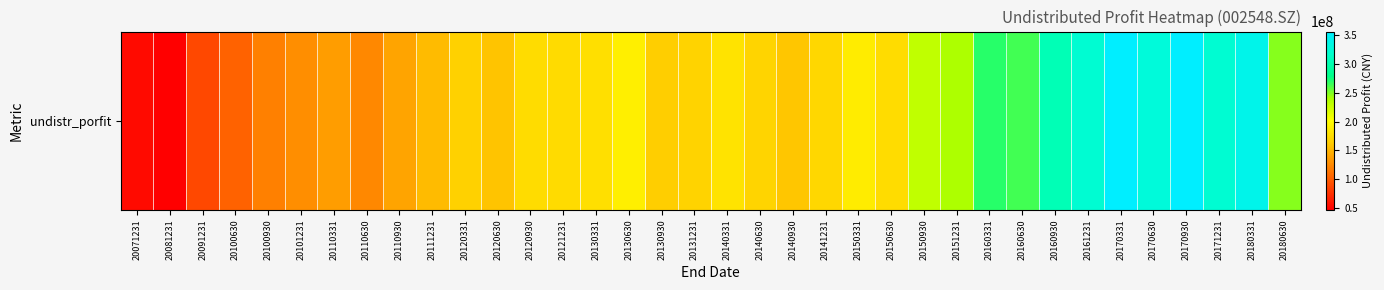

Reading right to left, list all the values displayed in this chart.

20180630=247411473.3	20180331=340389594.5	20171231=321747246.5	20170930=356418501.1	20170630=328278717.7	20170331=356432799.6	20161231=321907411.9	20160930=304545322.2	20160630=263573806.0	20160331=269922711.1	20151231=237897139.4	20150930=229815494.9	20150630=175465870.2	20150331=187027822.8	20141231=171837229.3	20140930=159195151.7	20140630=168670743.7	20140331=179683188.1	20131231=167712670.0	20130930=164937007.6	20130630=190242286.6	20130331=178342131.6	20121231=173973831.7	20120930=175663998.4	20120630=158082913.0	20120331=167165153.2	20111231=153806074.3	20110930=140706052.9	20110630=124579907.2	20110331=137150592.8	20101231=127767228.1	20100930=120139888.8	20100630=102750016.6	20091231=88239801.4	20081231=46294049.8	20071231=52650406.3